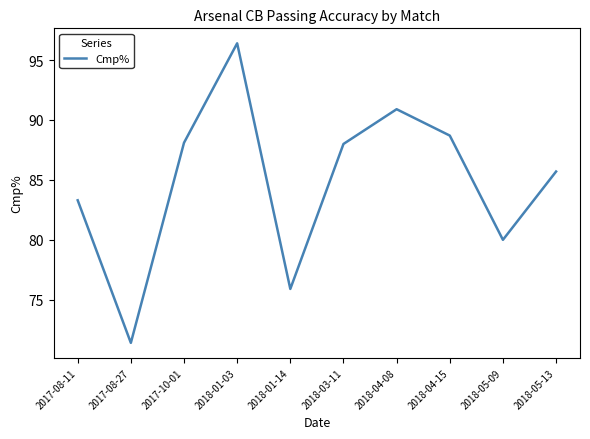

Which label corresponds to the smallest value in the chart?

2017-08-27